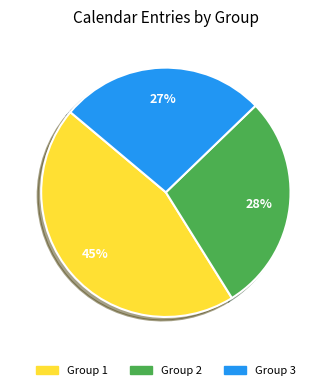

Is there a majority slice in this chart?

No